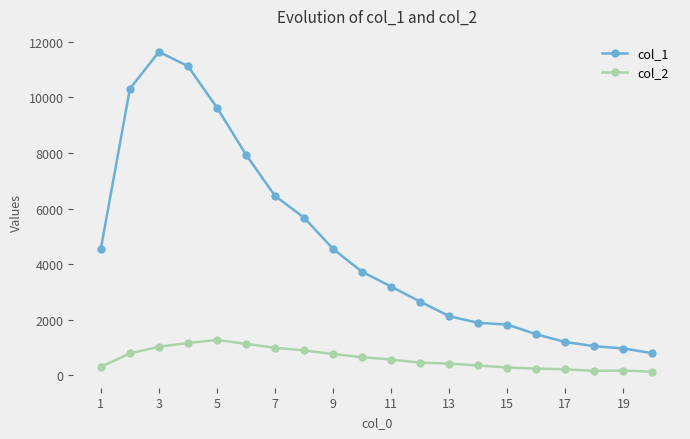

True or false: col_1 has more than 0 points higher than both neighbors.

True